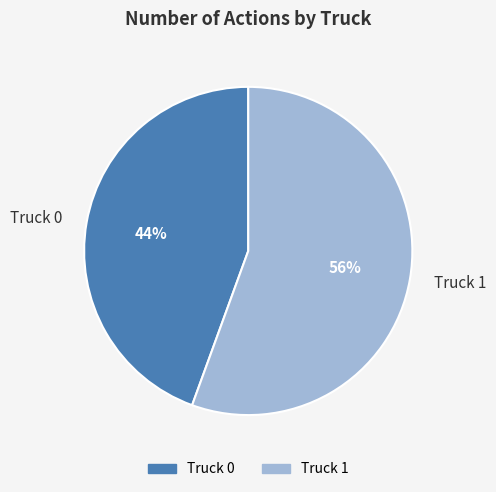

Rank the categories by value from lowest to highest.

Truck 0, Truck 1